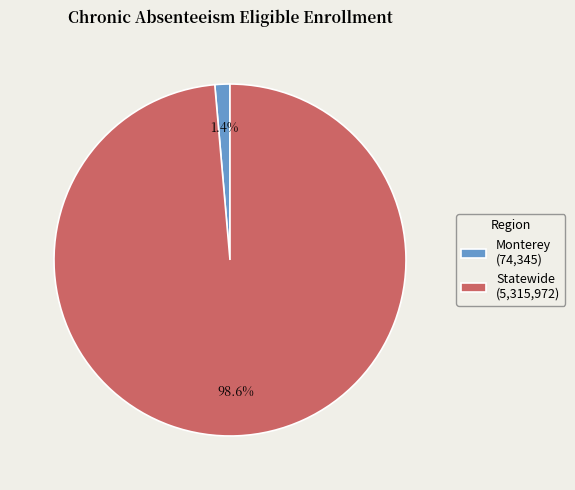

The Statewide slice represents 89% of the pie. True or false?

False